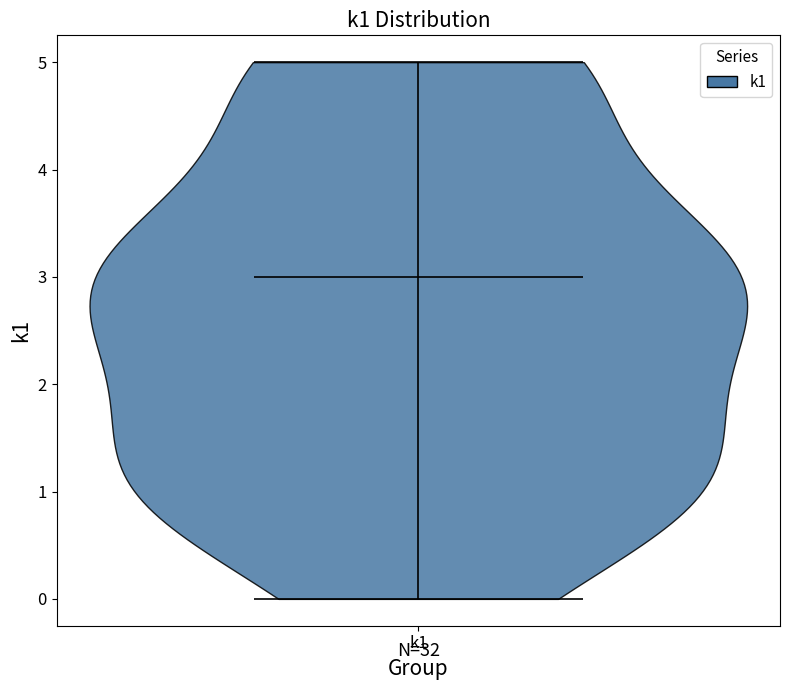

Read this violin plot against the y-axis: where its median line is, and the lowest and highest points the violin reaches. The values are not printed on the chart, so give them approximately, as read against the axis.

median line 3, lowest point 0, highest point 5